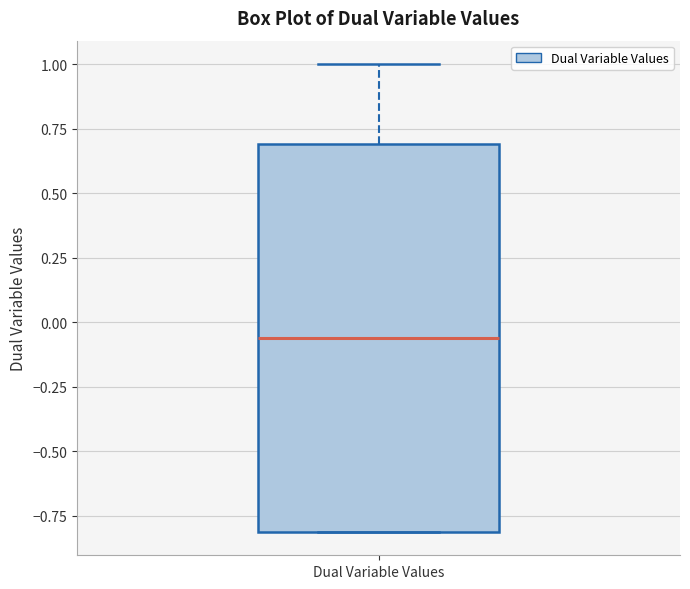

Read this box plot against the y-axis: the position of the median line, the range covered by the box, and the ends of both whiskers. The values are not printed on the chart, so give them approximately, as read against the axis.

median -0.05, box -0.80 to 0.70, whiskers -0.80 to 1.00